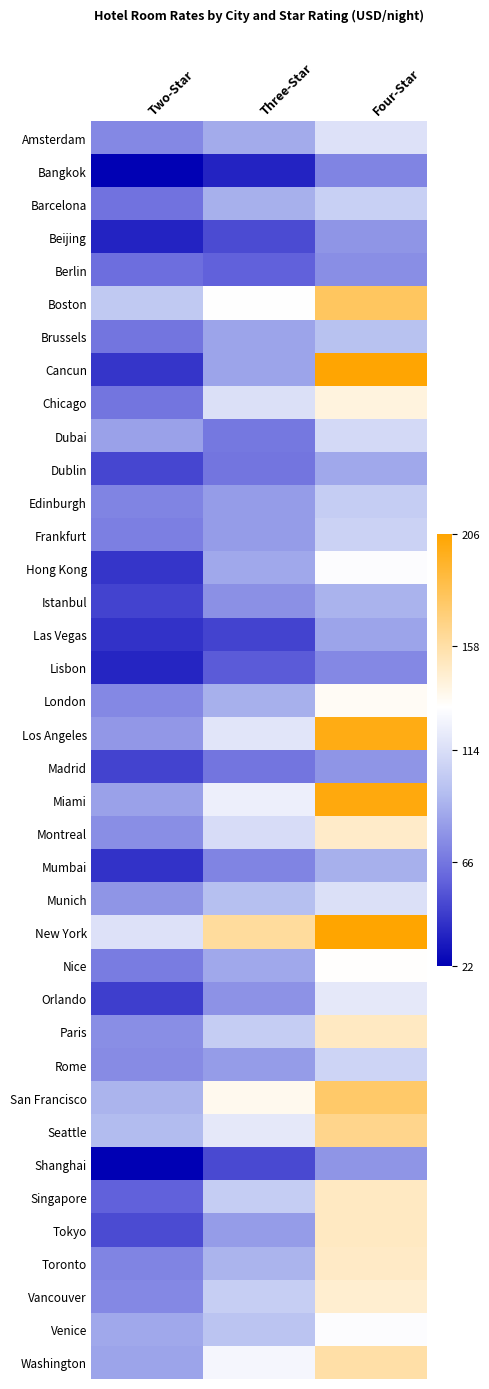

Between Four-Star and Three-Star, which is larger?

Four-Star